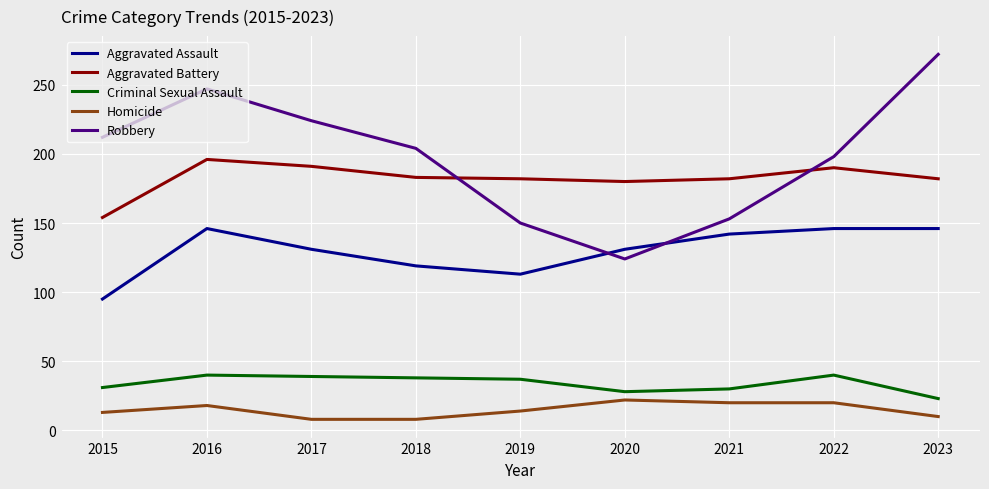

At 2020, list the series in order from smallest to largest.

Homicide, Criminal Sexual Assault, Robbery, Aggravated Assault, Aggravated Battery